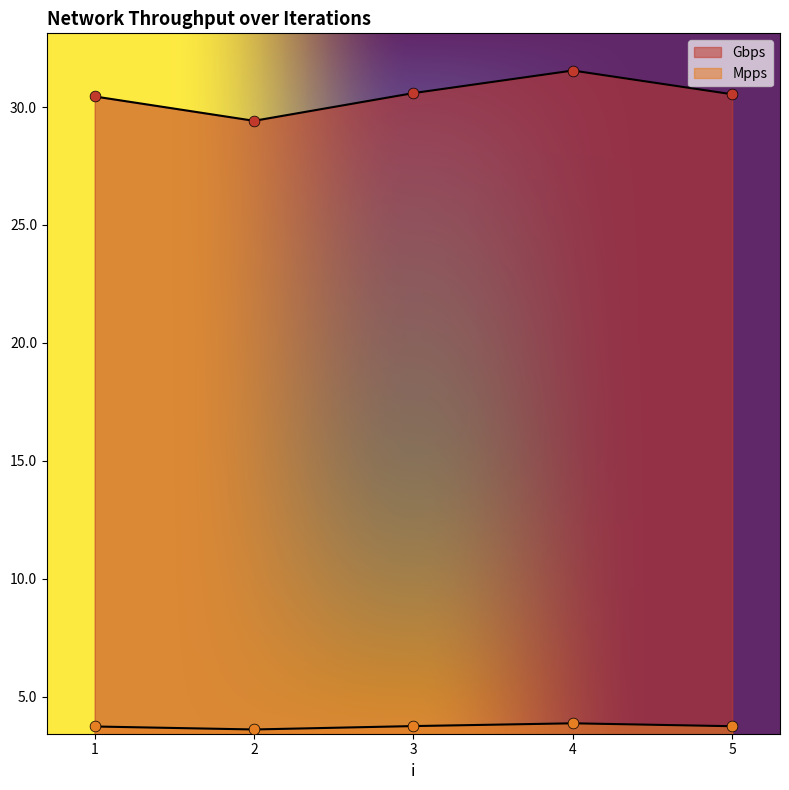

Is the value of Gbps at 2 greater than the value of Mpps at 5?

Yes